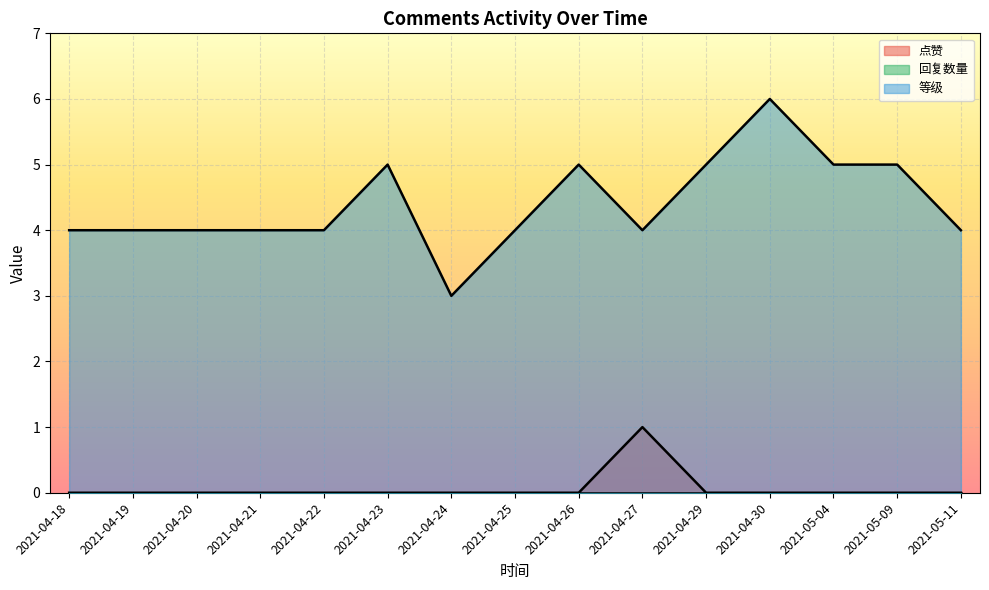

How many categories are shown in the chart?

15